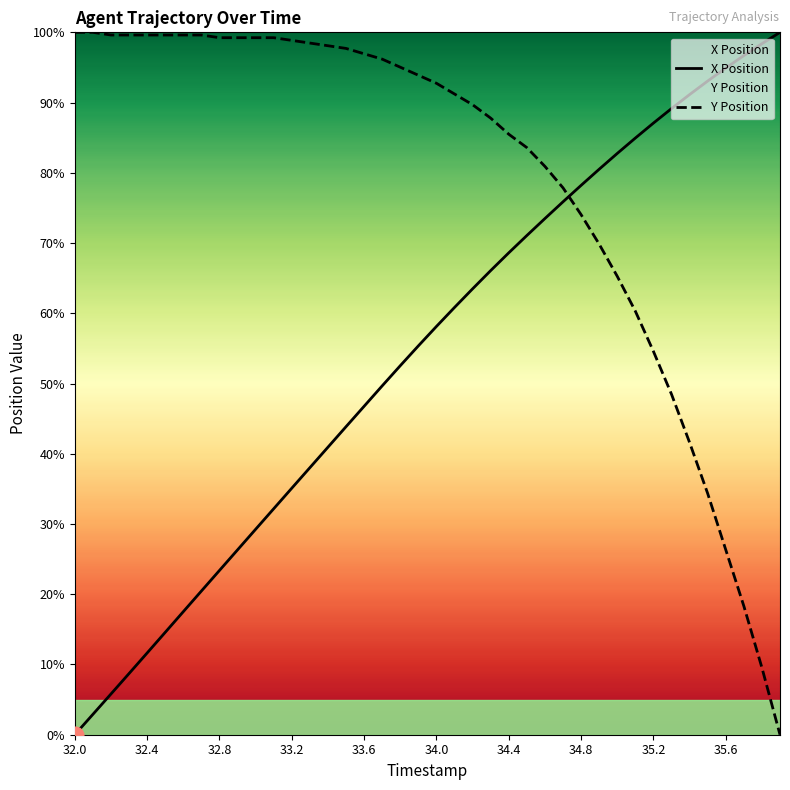

How many lines are shown in the chart?

2